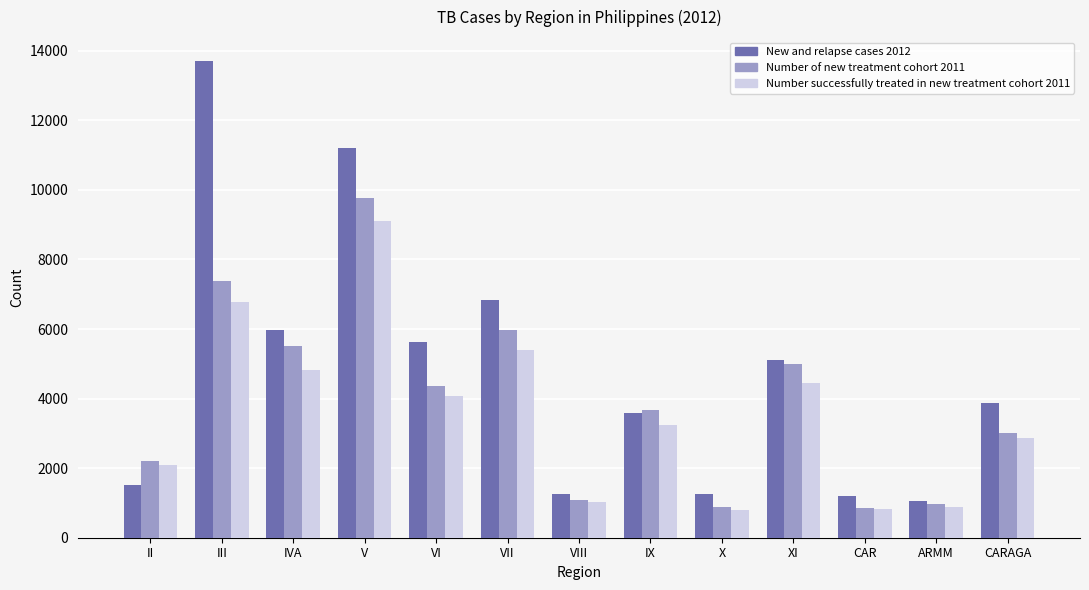

At how many categories does at least one series exceed 7466?

2